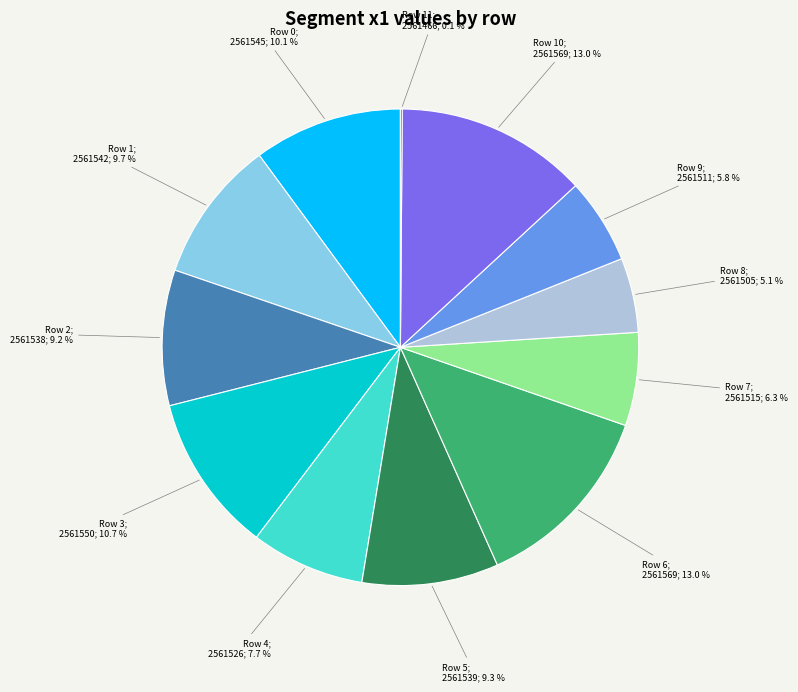

Between Row 1; 2561542; 9.7 % and Row 6; 2561569; 13.0 %, which is larger?

Row 6; 2561569; 13.0 %